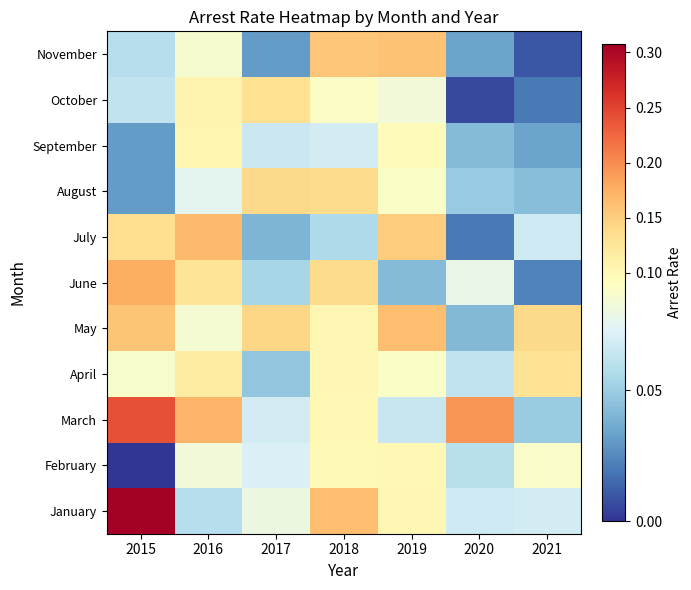

Reading right to left, extract all data points from this chart.

January: 2021=0.1	2020=0.1	2019=0.1	2018=0.2	2017=0.1	2016=0.1	2015=0.3
February: 2021=0.1	2020=0.1	2019=0.1	2018=0.1	2017=0.1	2016=0.1	2015=0.0
March: 2021=0.0	2020=0.2	2019=0.1	2018=0.1	2017=0.1	2016=0.2	2015=0.2
April: 2021=0.1	2020=0.1	2019=0.1	2018=0.1	2017=0.0	2016=0.1	2015=0.1
May: 2021=0.1	2020=0.0	2019=0.2	2018=0.1	2017=0.1	2016=0.1	2015=0.2
June: 2021=0.0	2020=0.1	2019=0.0	2018=0.1	2017=0.1	2016=0.1	2015=0.2
July: 2021=0.1	2020=0.0	2019=0.2	2018=0.1	2017=0.0	2016=0.2	2015=0.1
August: 2021=0.0	2020=0.0	2019=0.1	2018=0.1	2017=0.1	2016=0.1	2015=0.0
September: 2021=0.0	2020=0.0	2019=0.1	2018=0.1	2017=0.1	2016=0.1	2015=0.0
October: 2021=0.0	2020=0.0	2019=0.1	2018=0.1	2017=0.1	2016=0.1	2015=0.1
November: 2021=0.0	2020=0.0	2019=0.2	2018=0.2	2017=0.0	2016=0.1	2015=0.1